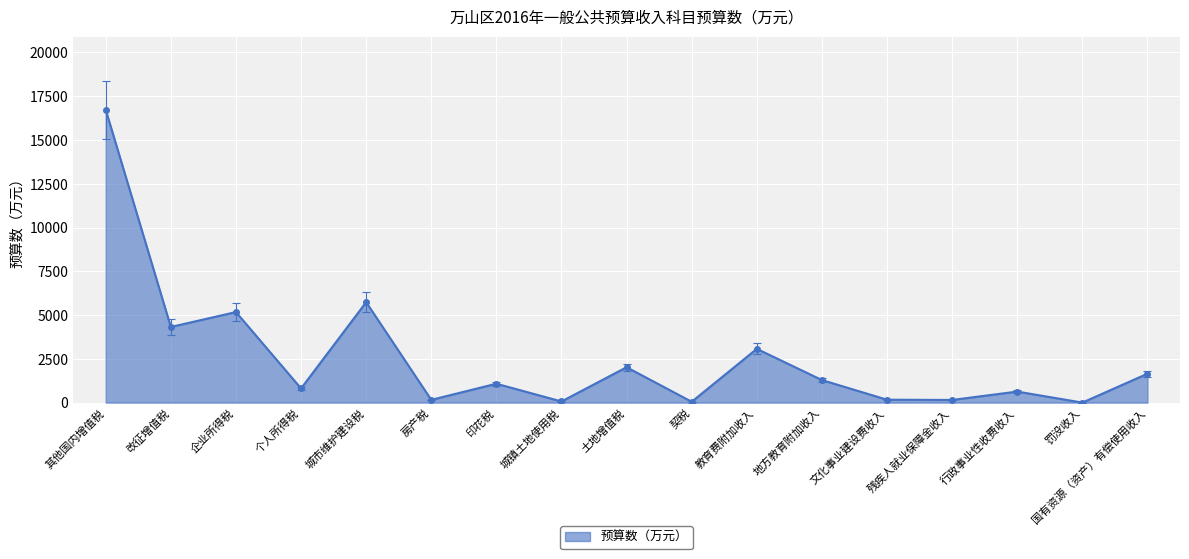

Which label corresponds to the largest value in the chart?

其他国内增值税